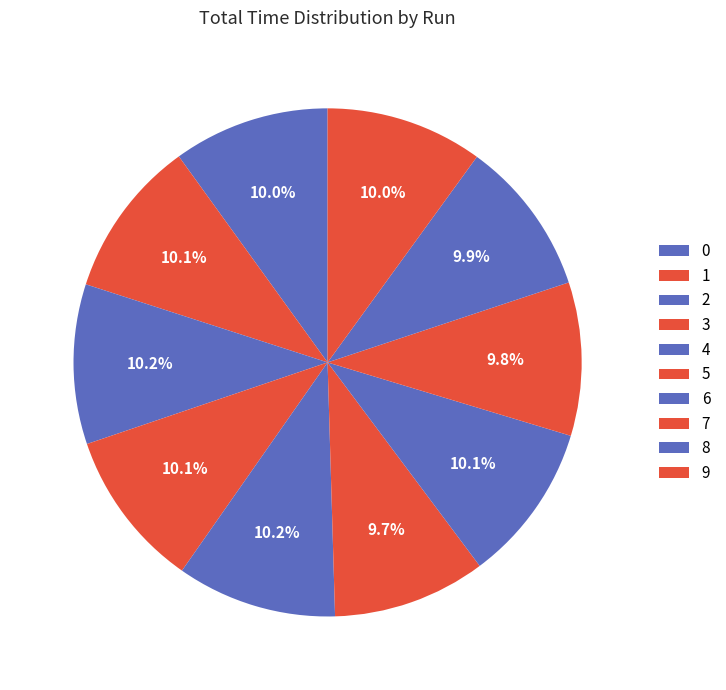

How many slices are in this pie chart?

10